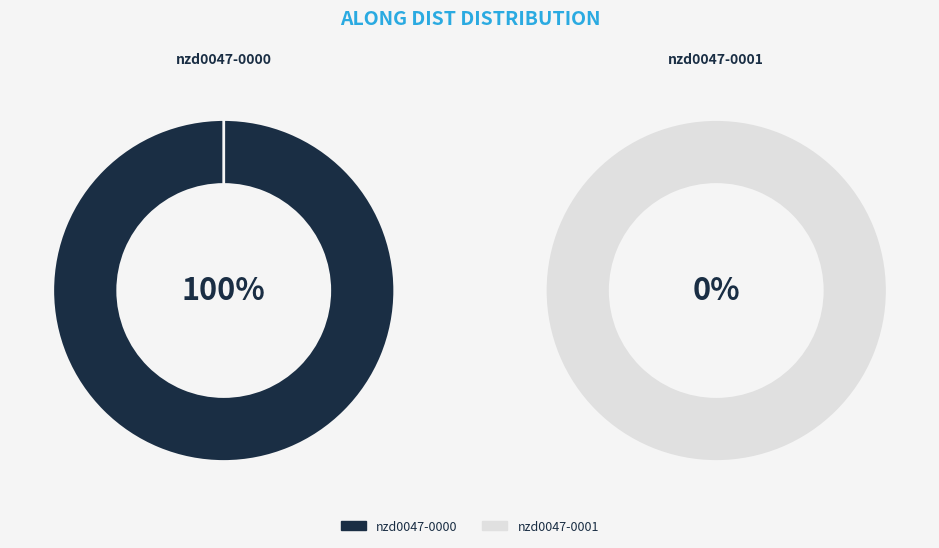

Which slice is the largest?

nzd0047-0000